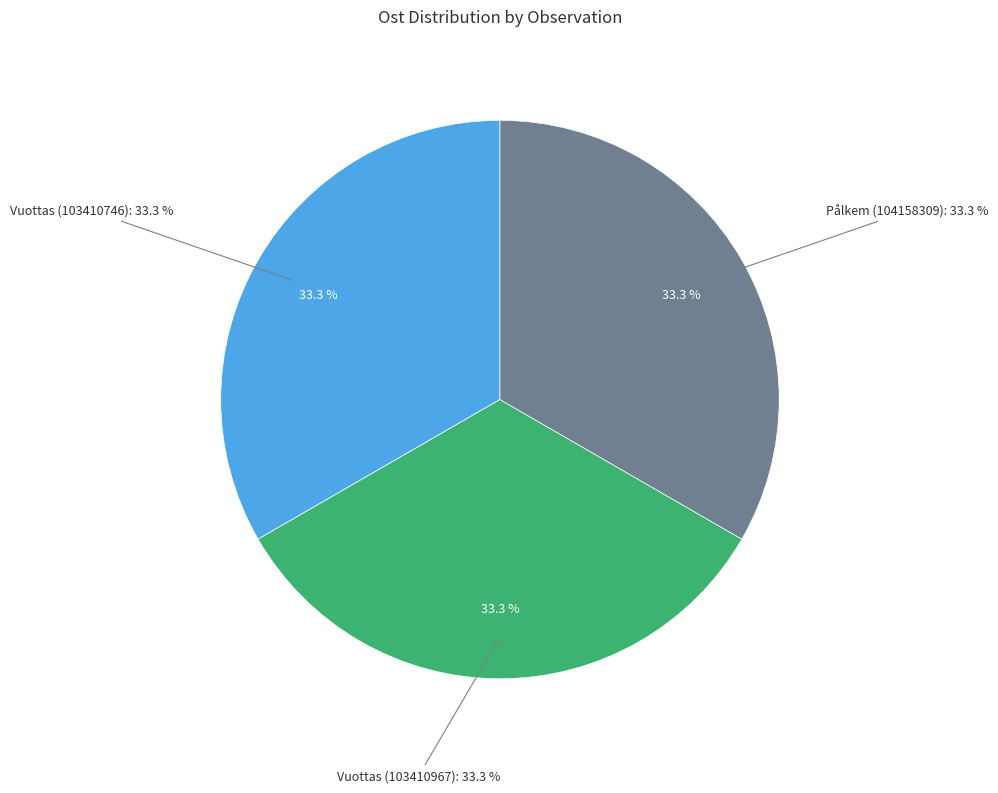

Which category has the biggest portion of the pie?

Vuottas (103410967)